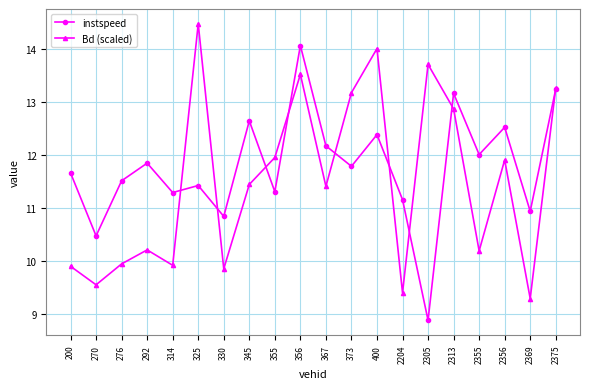

What is the difference between the maximum and minimum values in the instspeed series?

5.2